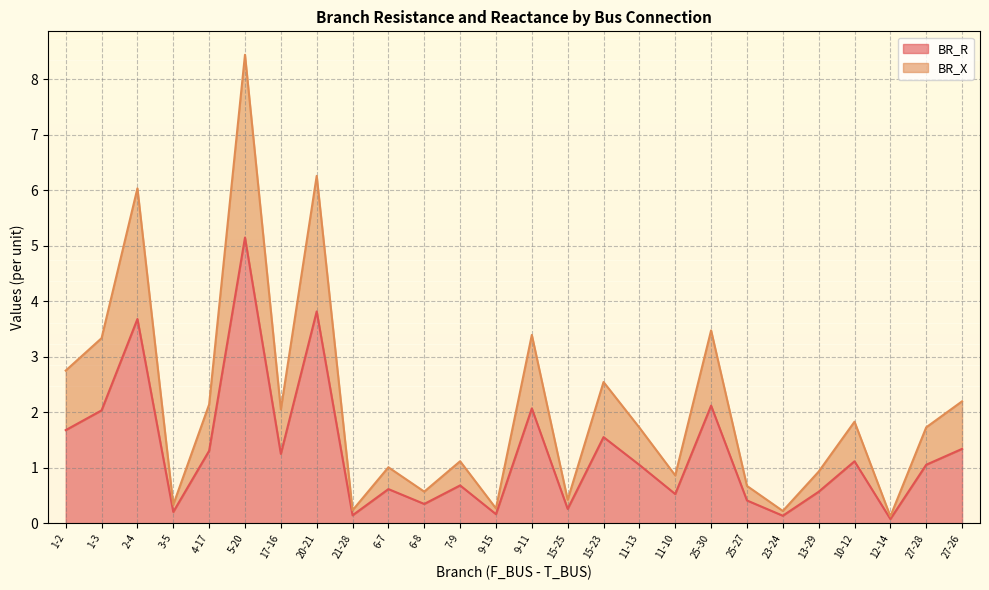

The value of BR_R at 5-20 is 5.1. True or false?

True